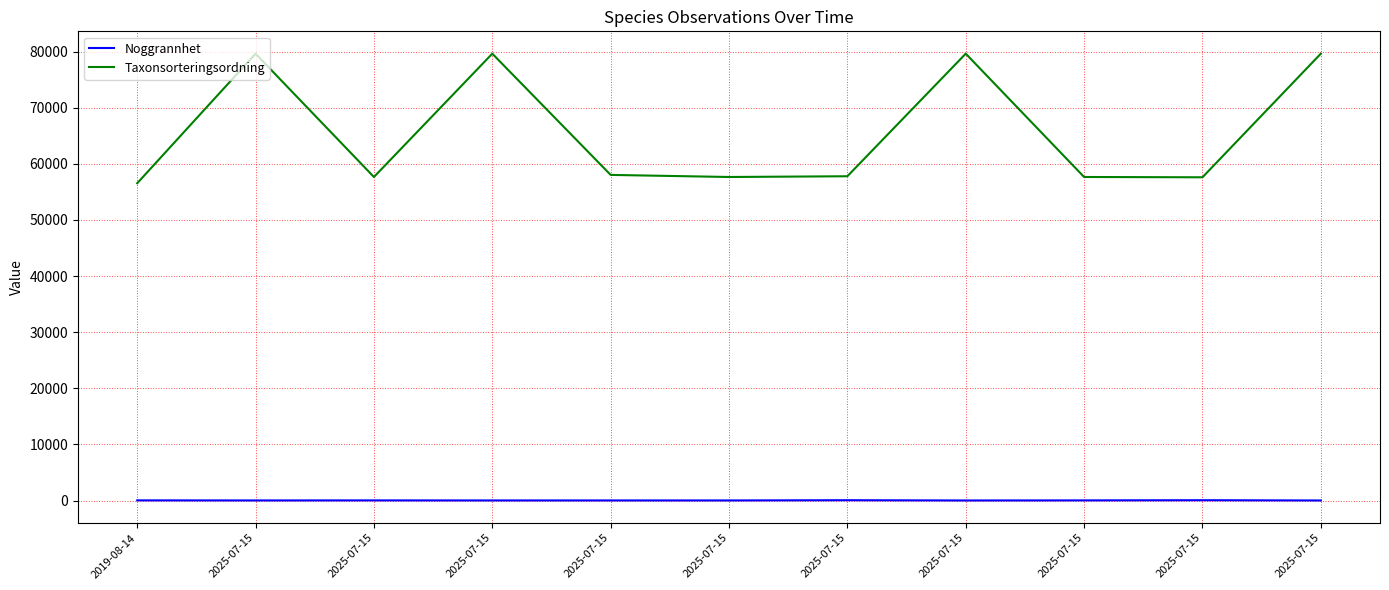

True or false: Taxonsorteringsordning and Noggrannhet cross at least once.

False